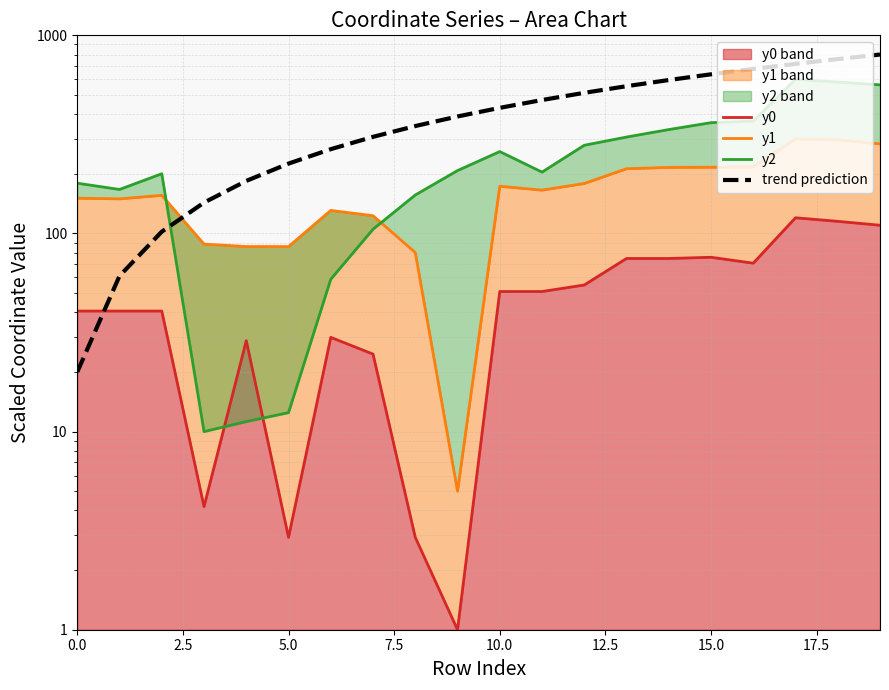

How many data points in y1 are less than 165?

10